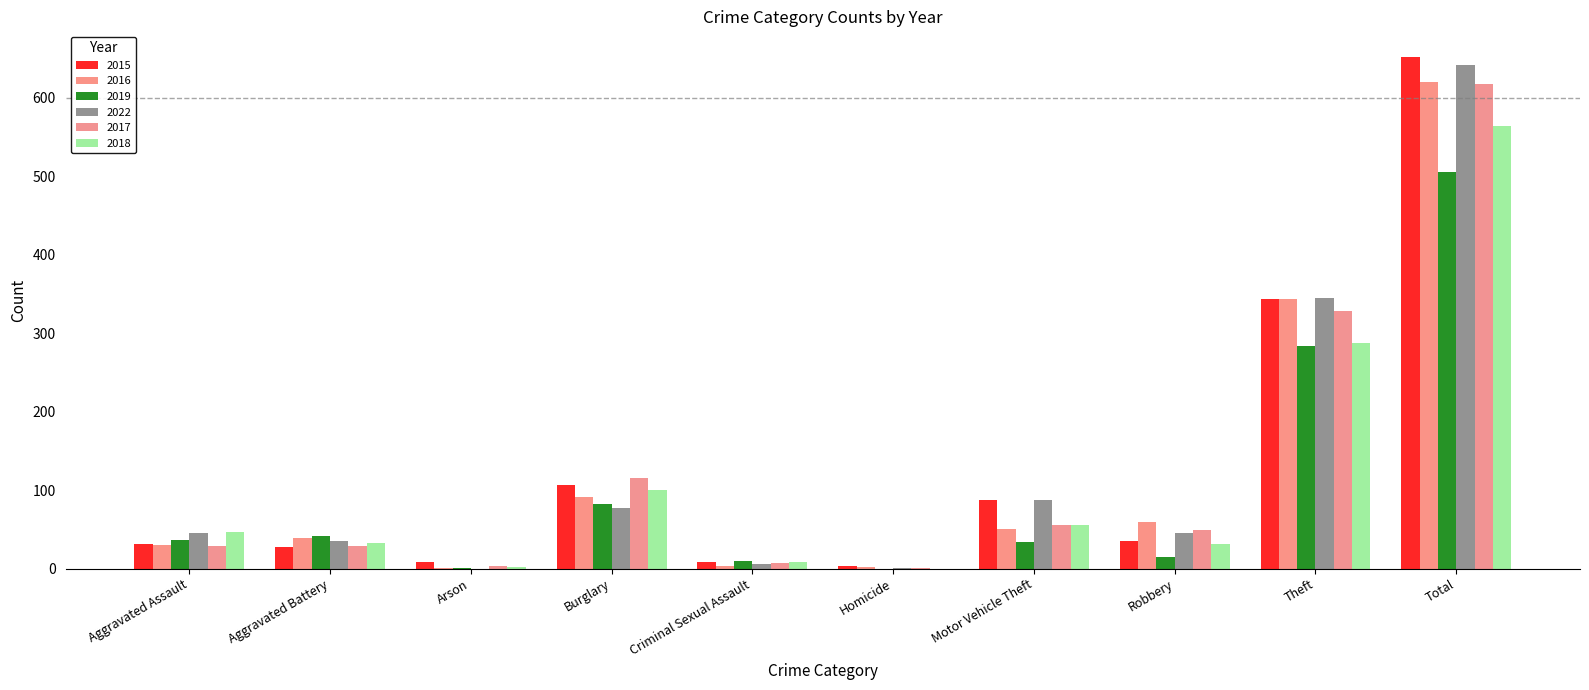

What is the lowest value of the 2016 series?

1